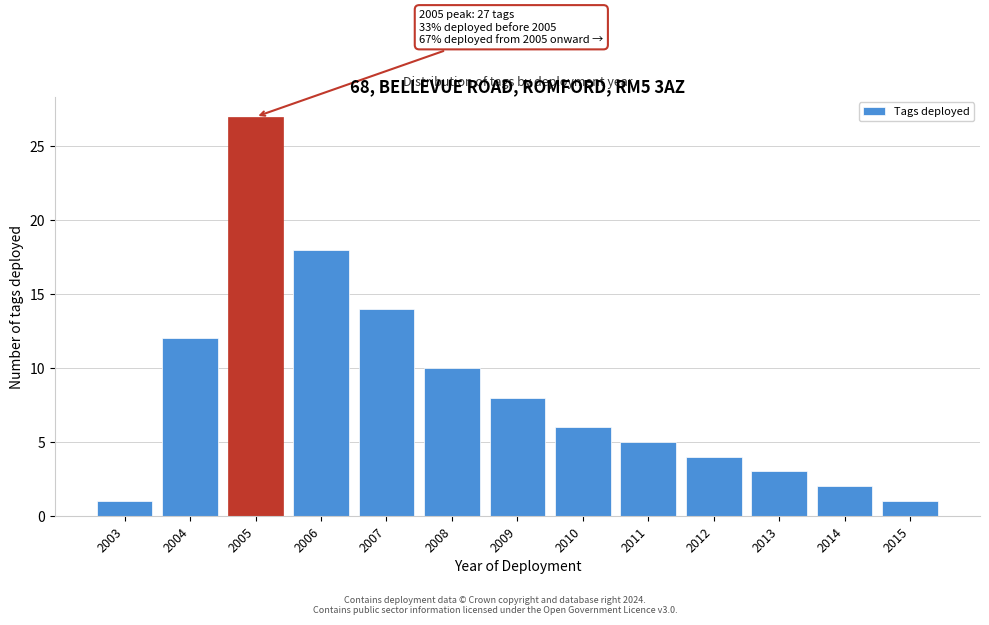

Reading left to right, list all the values displayed in this chart.

1	12	27	18	14	10	8	6	5	4	3	2	1